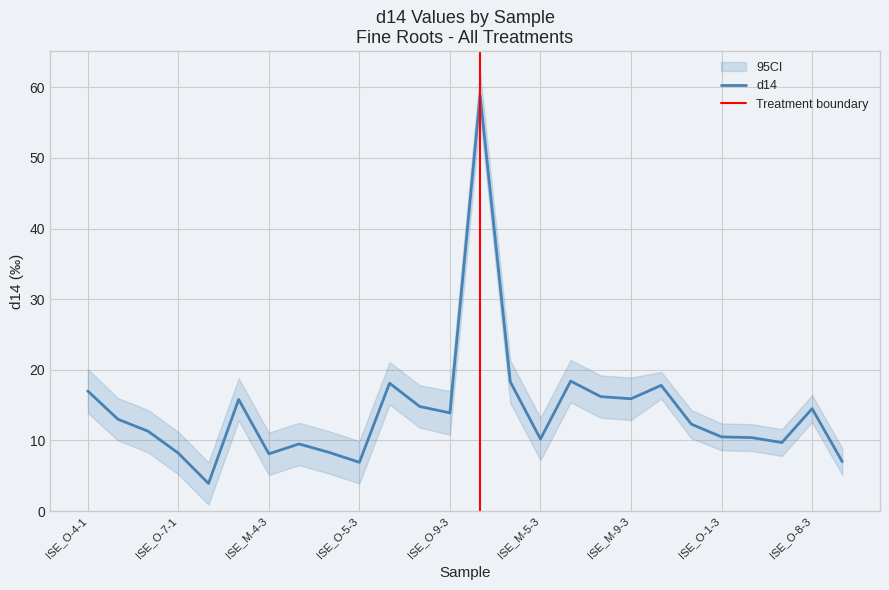

True or false: d14_lower has more than 0 points higher than both neighbors.

True